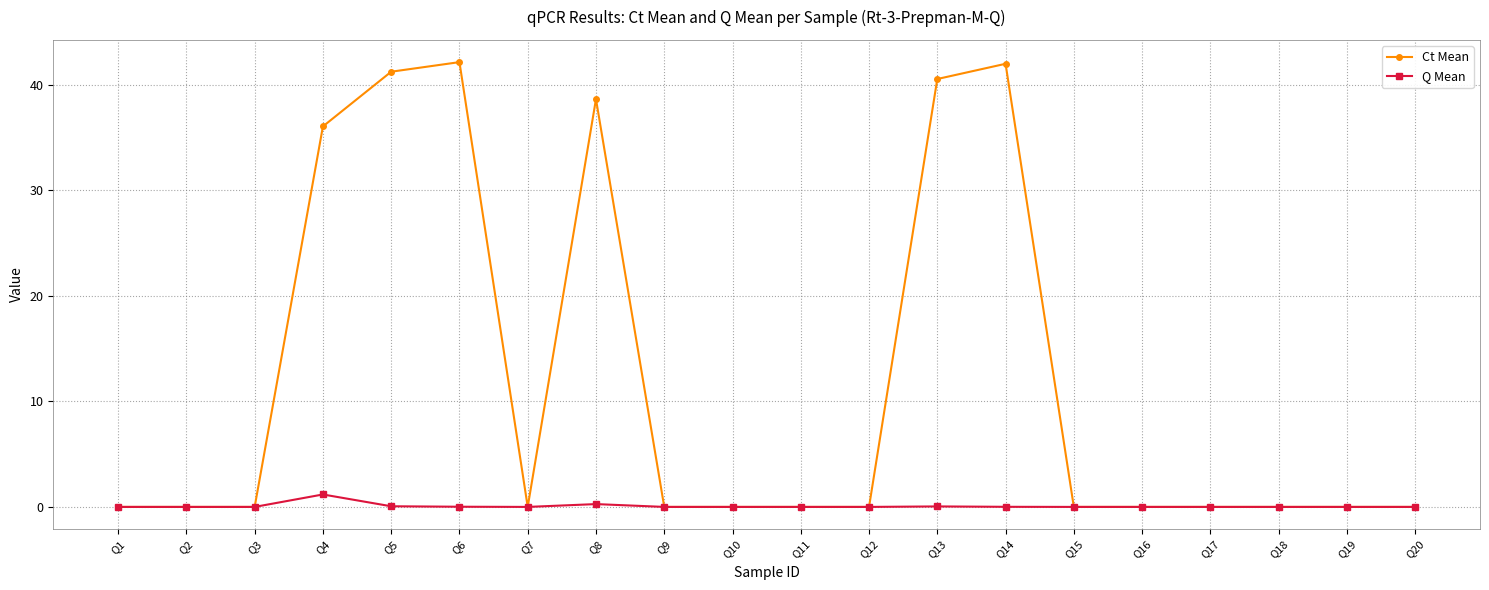

How many categories are shown in the chart?

20